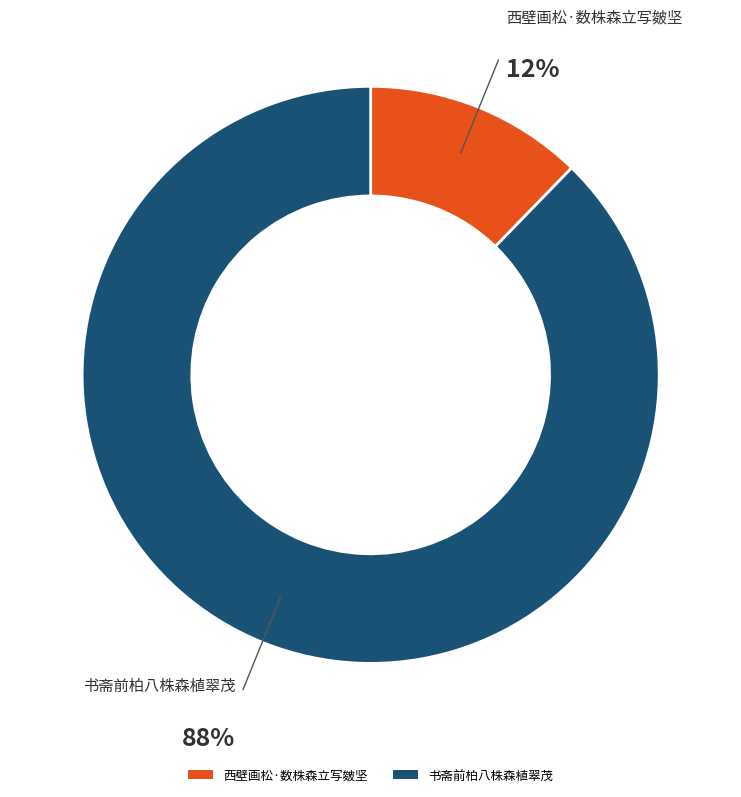

Is 西壁画松·数株森立写皴坚 the majority of the pie?

No